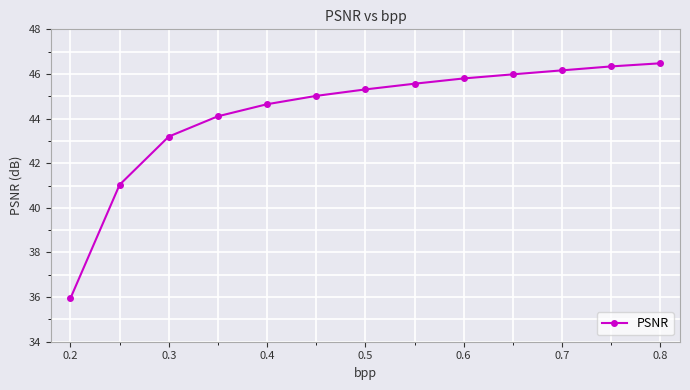

What is the greatest value displayed?

46.5